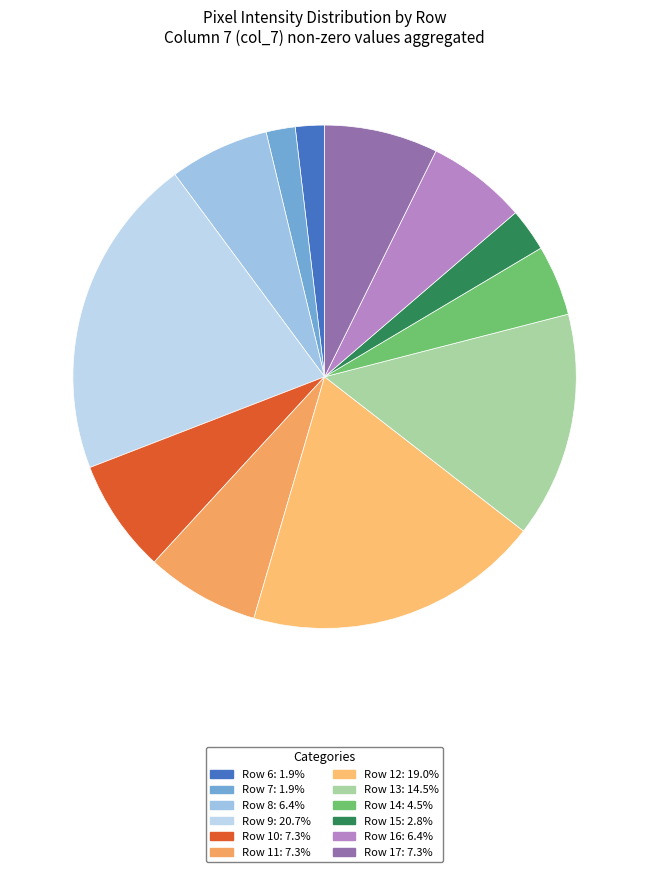

Approximately how many times larger is the value at Row 9 compared to Row 11?

2.8